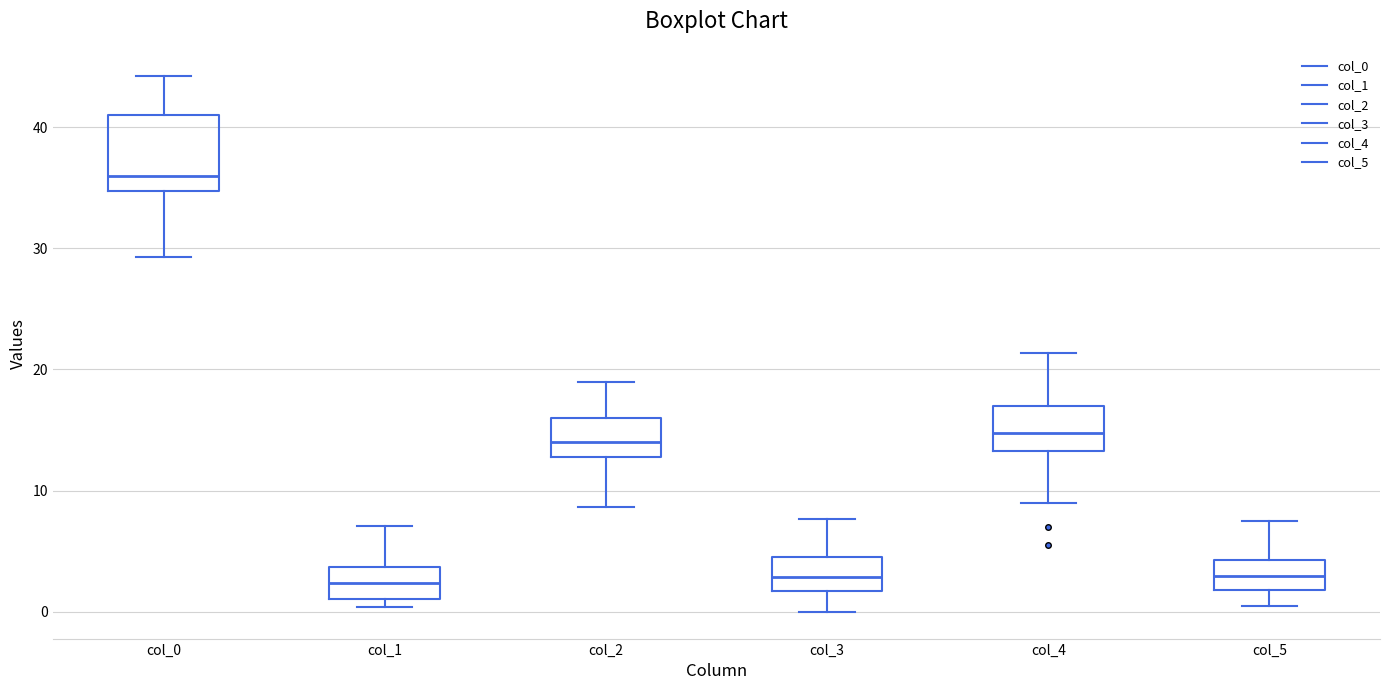

Which box is the tallest, from its lower edge to its upper edge?

col_0